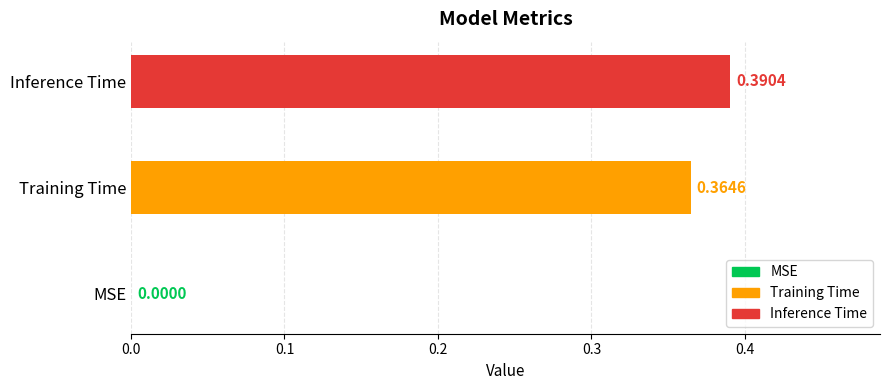

What is the sum of all values?

0.8